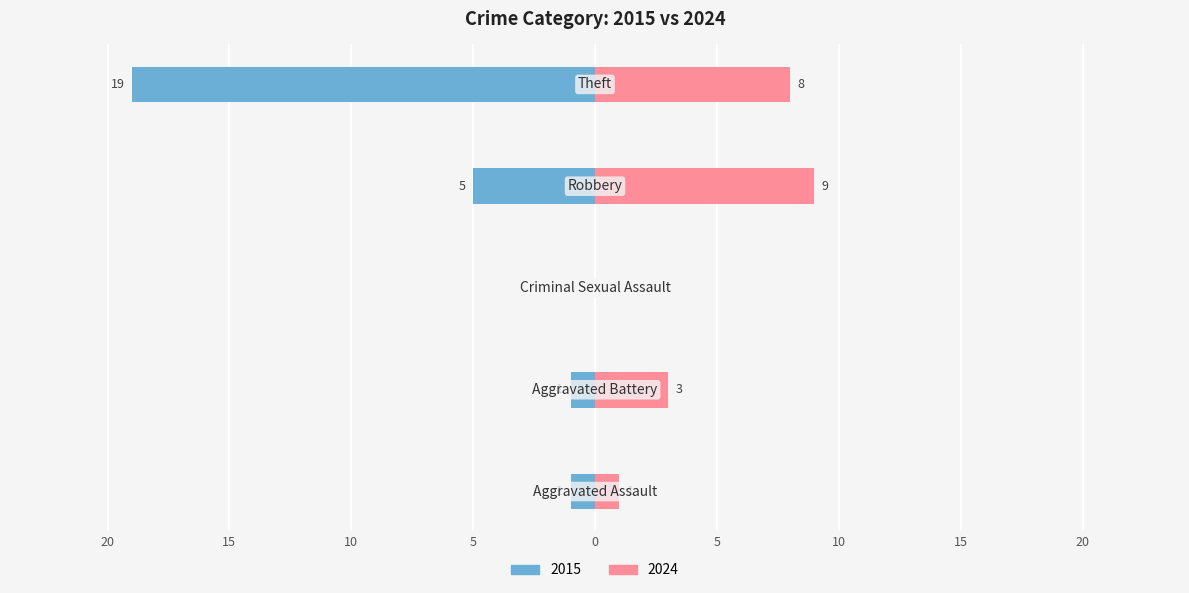

Reading left to right, what are all the values shown in this chart?

Early Period (2015): -1	-1	0	-5	-19
Later Period (2024): 1	3	0	9	8